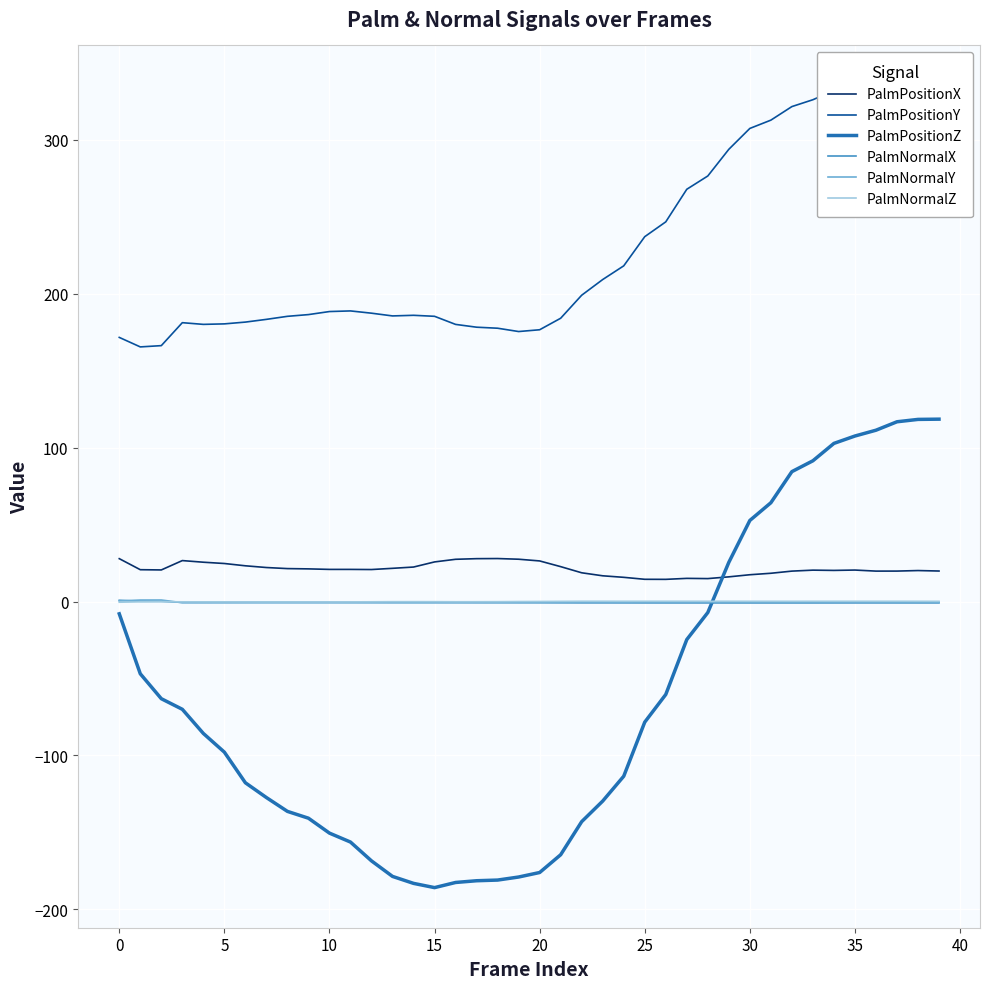

What is the label of the 38th point from the left?

37